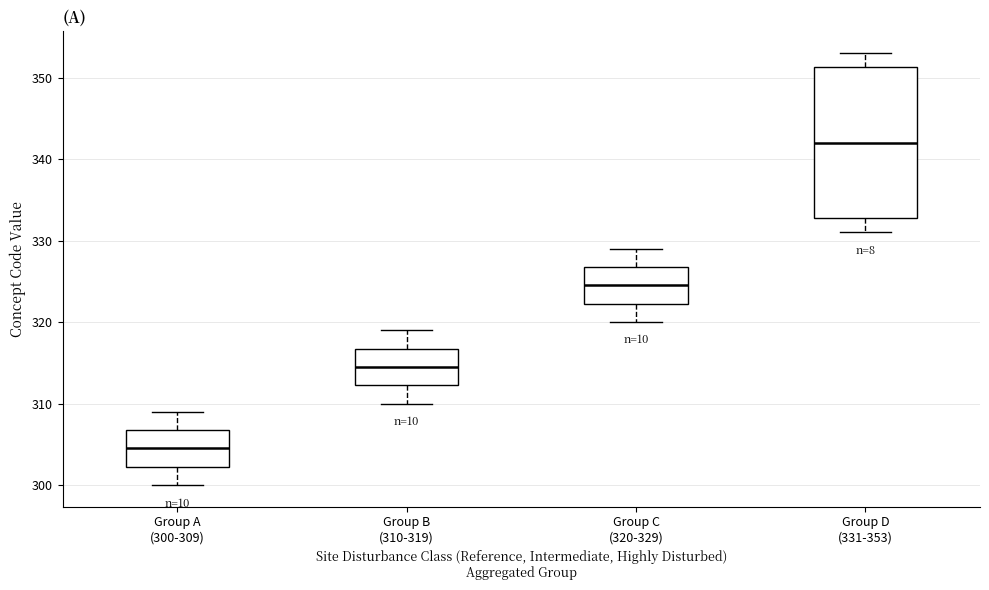

Reading left to right, read every box against the y-axis: the position of its median line, the range the box covers, and the ends of its whiskers. The values are not printed on the chart, so give them approximately, as read against the axis.

Group A (300-309): median 305, box 302 to 307, whiskers 300 to 309
Group B (310-319): median 315, box 312 to 317, whiskers 310 to 319
Group C (320-329): median 325, box 322 to 327, whiskers 320 to 329
Group D (331-353): median 342, box 333 to 351, whiskers 331 to 353